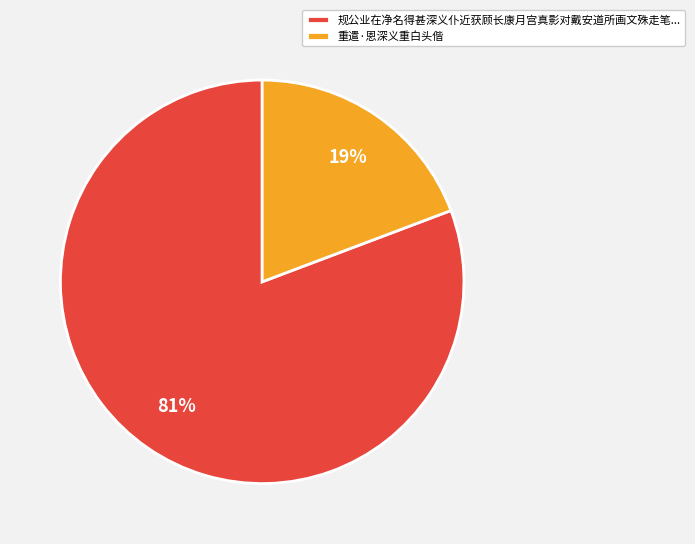

To the nearest percent, what portion does 重遣·恩深义重白头偕 represent?

19%